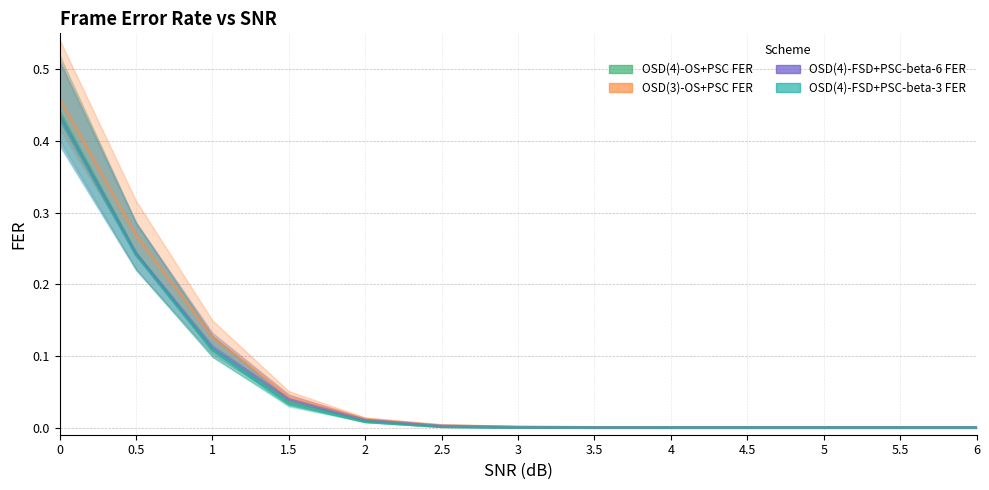

Rank the series at 0.5 from lowest to highest value.

OSD(4)-FSD+PSC-beta-3 FER, OSD(4)-FSD+PSC-beta-6 FER, OSD(4)-OS+PSC FER, OSD(3)-OS+PSC FER